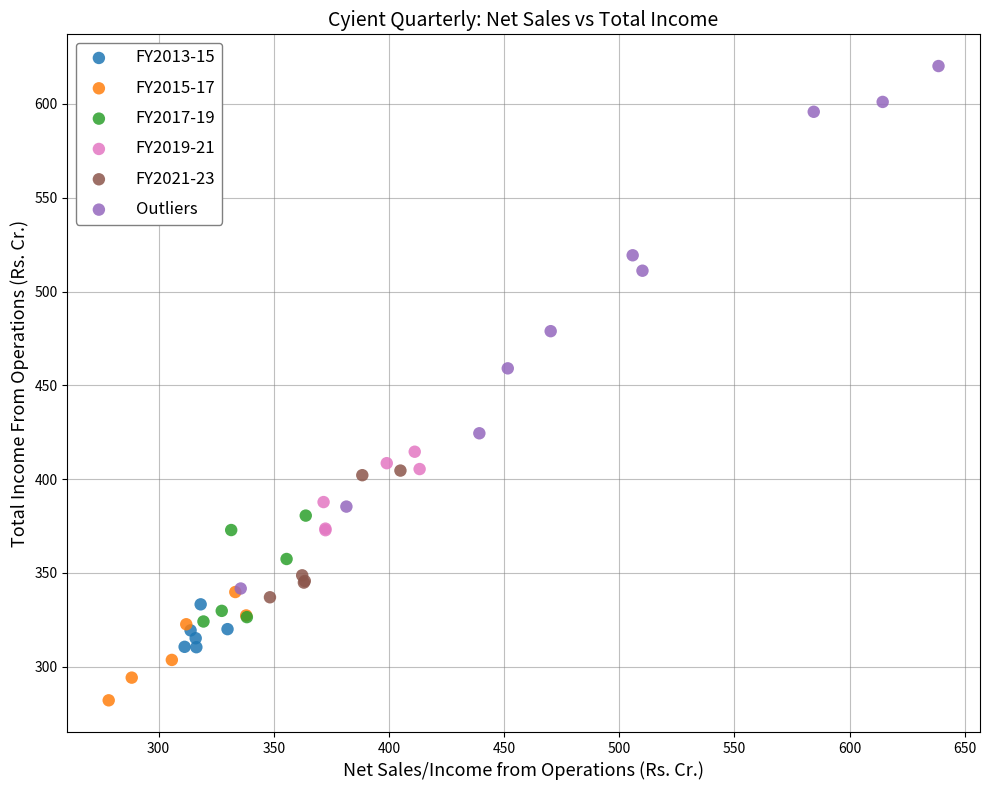

Which series contains the lowest Y value?

FY2015-17